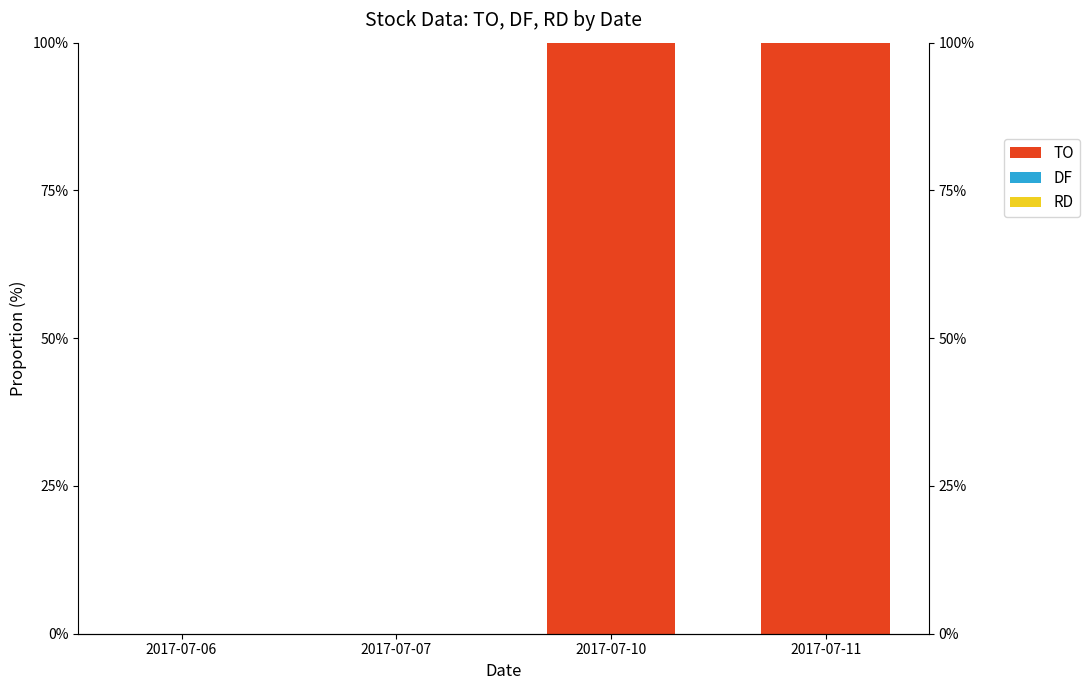

The value of DF at 2017-07-06 is -0.0. True or false?

False